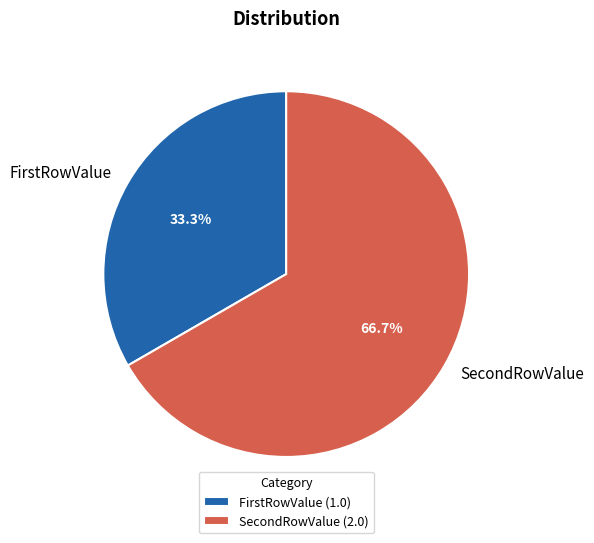

Which category has the smallest portion of the pie?

FirstRowValue